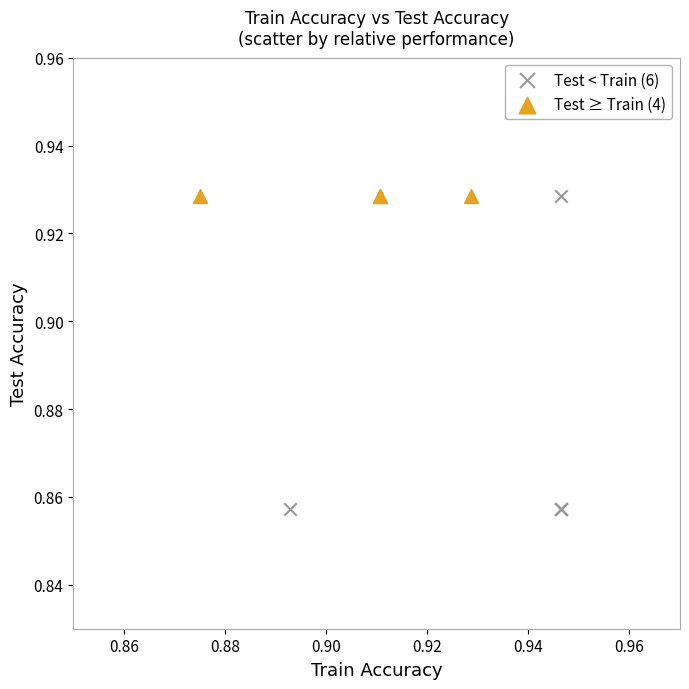

Which series contains the lowest Y value?

Test < Train (6)